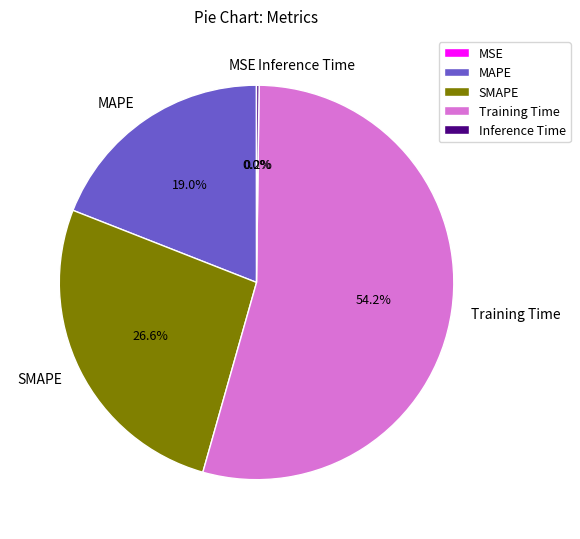

Which category has the biggest portion of the pie?

Training Time